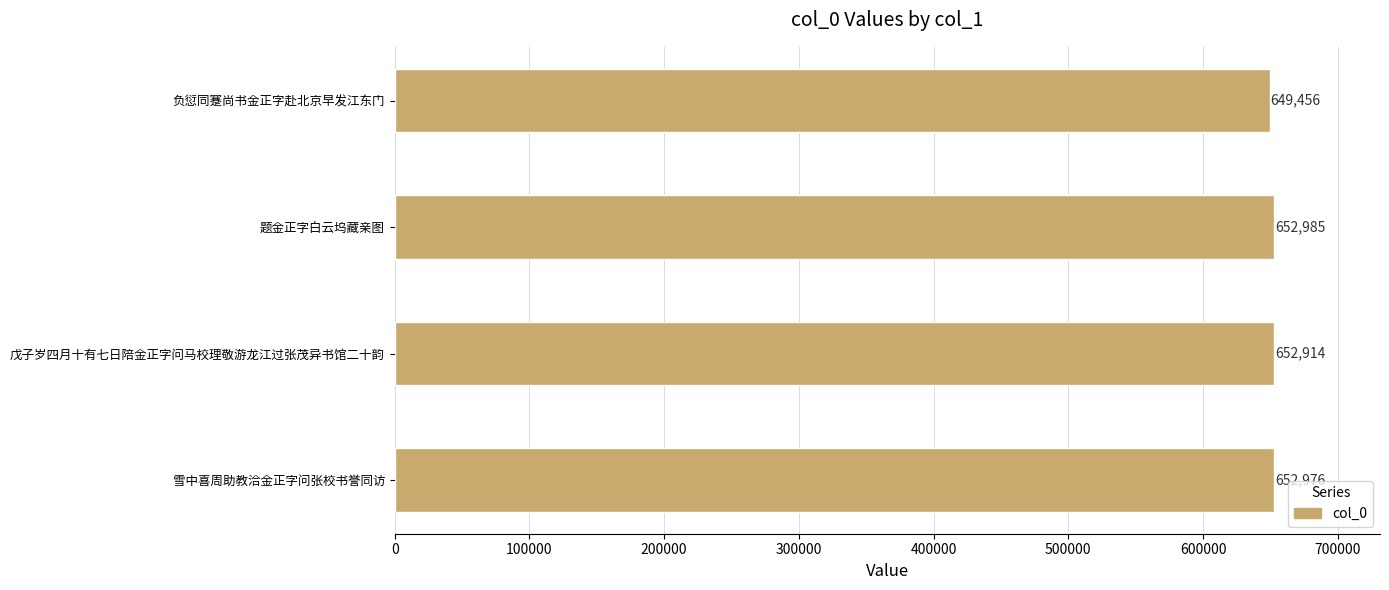

List the labels in order of value, smallest first.

负愆同蹇尚书金正字赴北京早发江东门, 戊子岁四月十有七日陪金正字问马校理敬游龙江过张茂异书馆二十韵, 雪中喜周助教洽金正字问张校书誉同访, 题金正字白云坞藏亲图